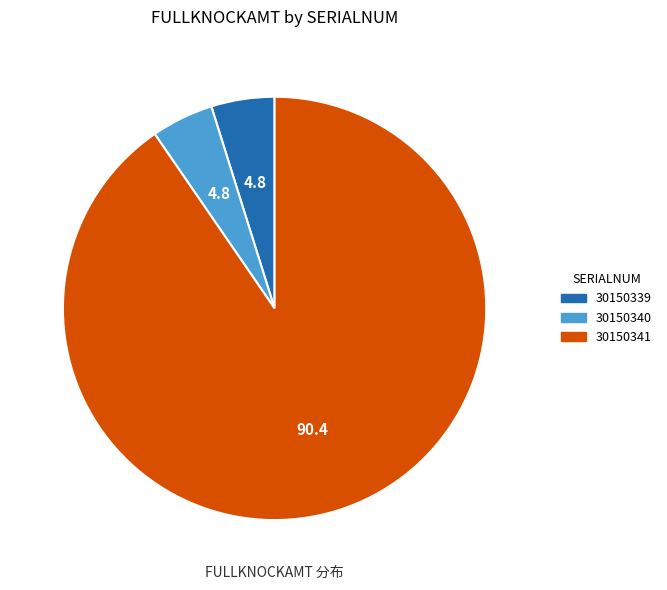

Is there a majority slice in this chart?

Yes